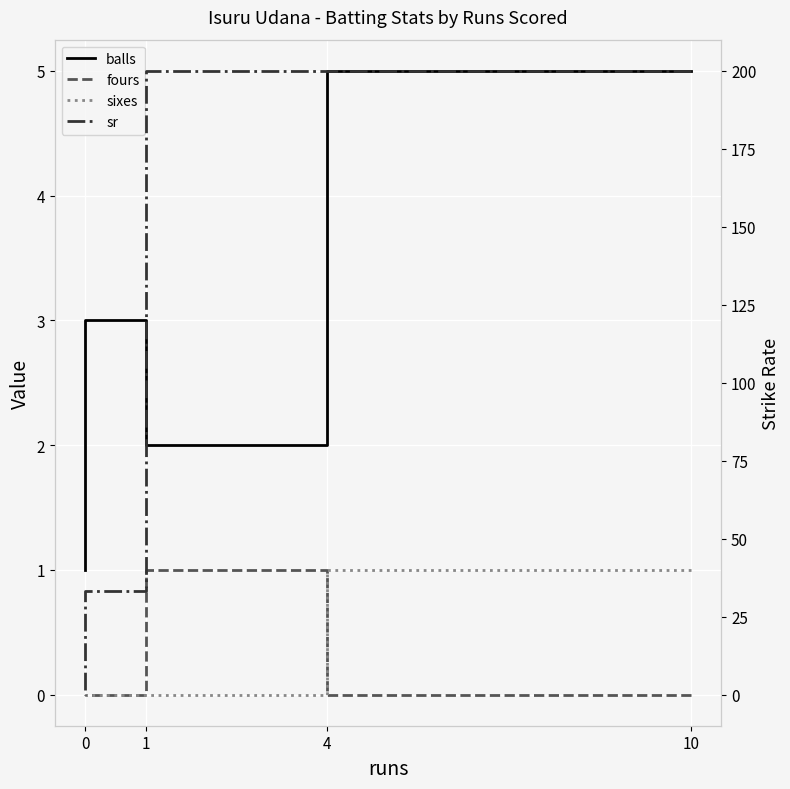

At how many categories does at least one series exceed 104?

2